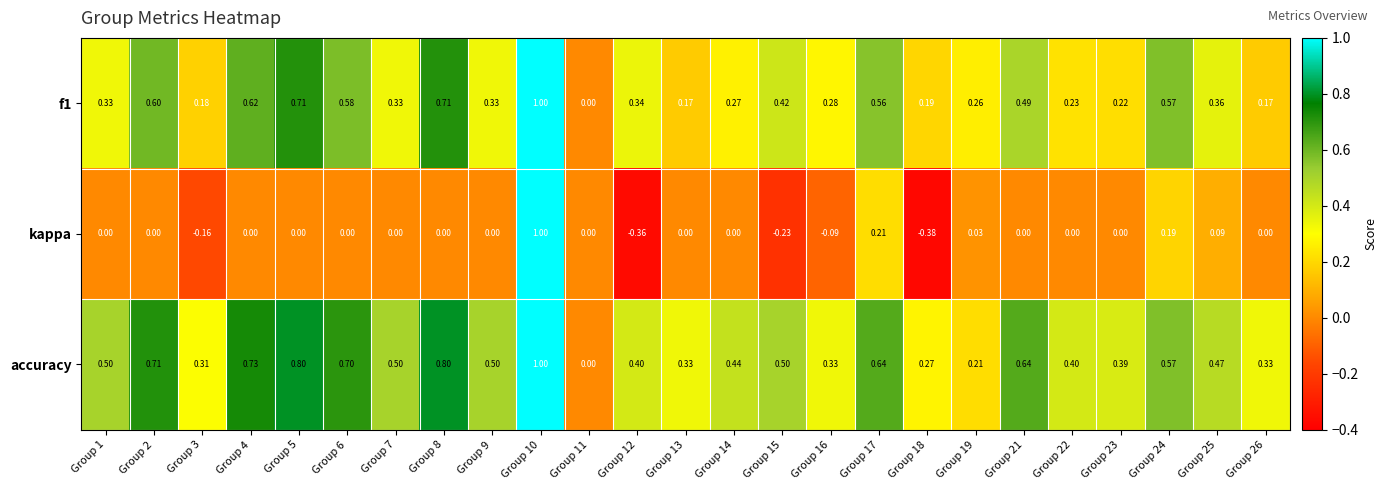

Between Group 10 and Group 23, which series saw the biggest shift?

kappa